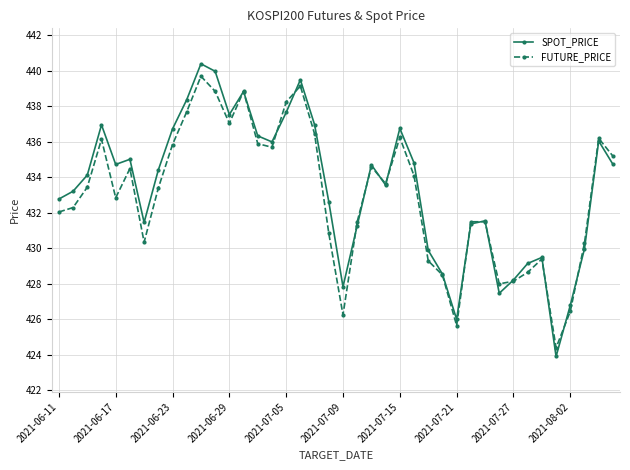

Does the chart have visible grid lines?

Yes